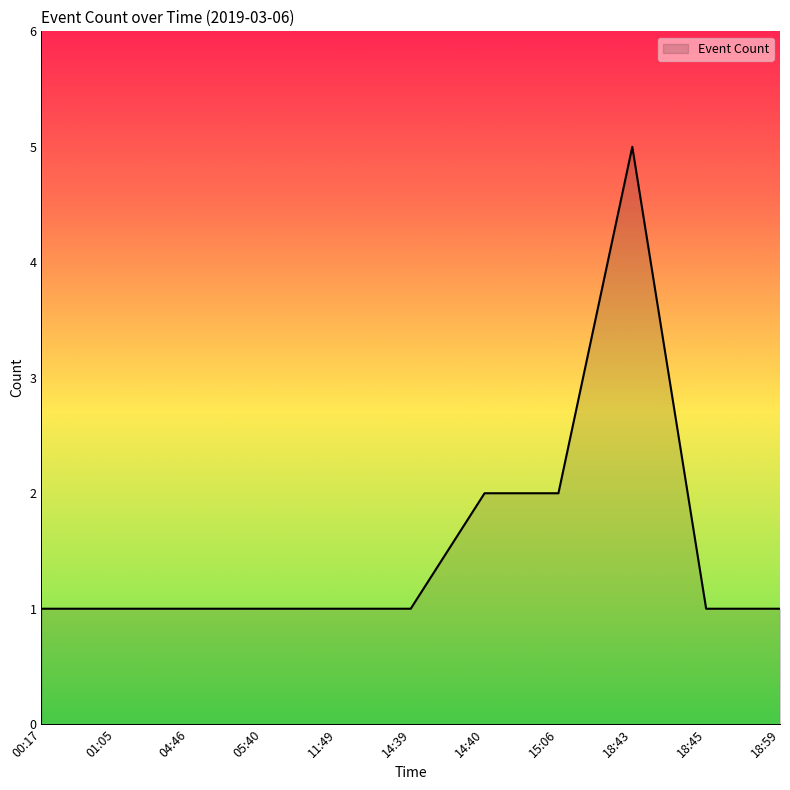

What is the difference between the second highest and minimum values?

1